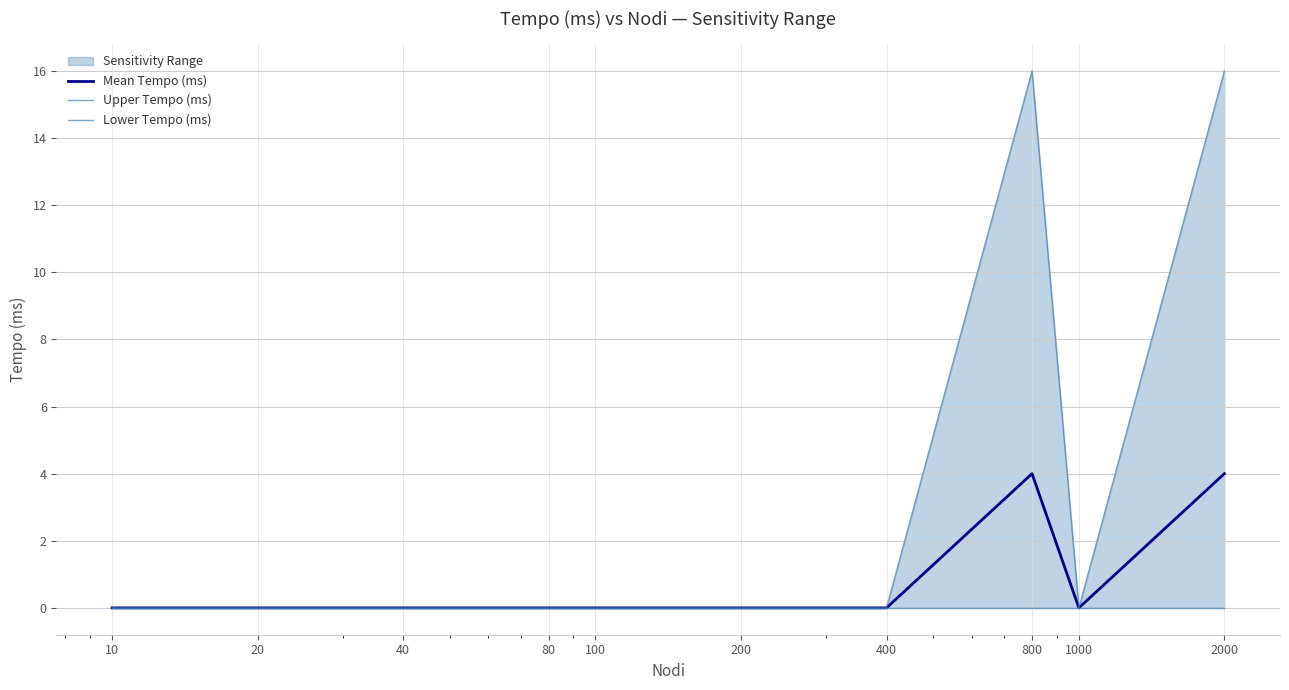

Reading left to right, what are all the values shown in this chart?

Mean Tempo (ms): 10=0	20=0	40=0	80=0	100=0	200=0	400=0	800=4	1000=0	2000=4
Upper Tempo (ms): 10=0	20=0	40=0	80=0	100=0	200=0	400=0	800=16	1000=0	2000=16
Lower Tempo (ms): 10=0	20=0	40=0	80=0	100=0	200=0	400=0	800=0	1000=0	2000=0